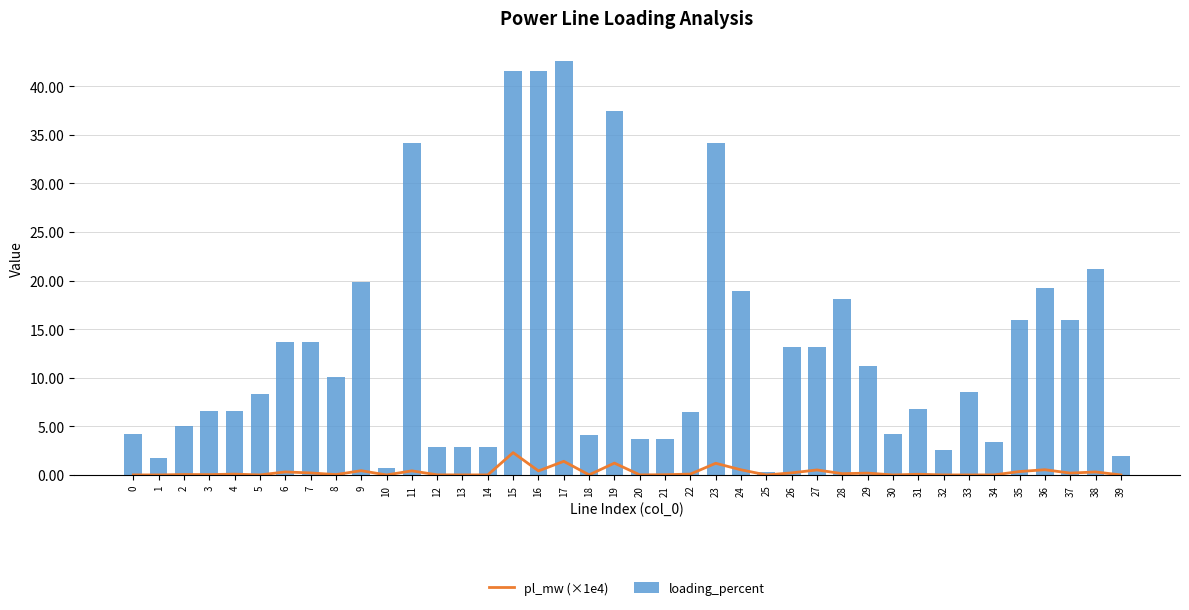

Reading left to right, what are all the values shown in this chart?

pl_mw (×1e4): 0.0	0.0	0.0	0.0	0.1	0.0	0.3	0.2	0.0	0.4	0.0	0.4	0.0	0.0	0.0	2.3	0.4	1.4	0.0	1.2	0.0	0.0	0.1	1.2	0.5	0.0	0.2	0.5	0.1	0.2	0.0	0.1	0.0	0.0	0.0	0.4	0.5	0.2	0.3	0.0
loading_percent: 4.2	1.7	5.1	6.6	6.6	8.3	13.6	13.6	10.1	19.8	0.7	34.1	2.9	2.9	2.9	41.6	41.6	42.5	4.1	37.4	3.6	3.6	6.5	34.1	18.9	0.3	13.2	13.2	18.1	11.2	4.2	6.8	2.5	8.6	3.4	15.9	19.3	15.9	21.2	2.0